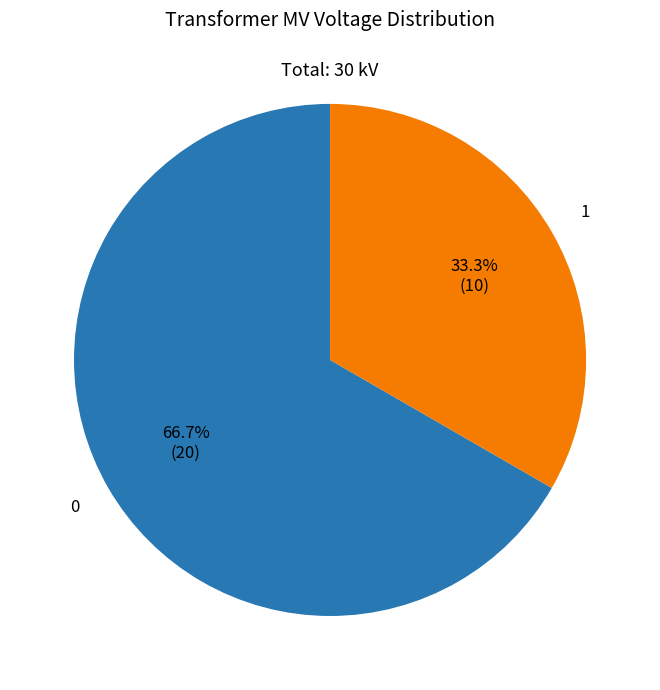

Does any single category account for the majority?

Yes